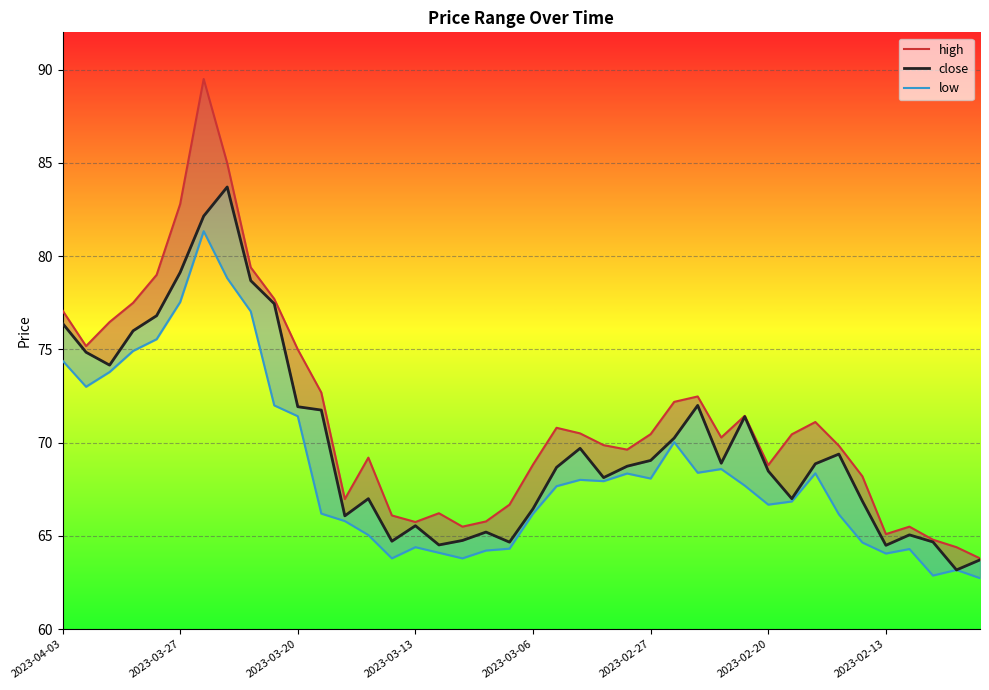

What are all the series names shown in the legend?

high, close, low